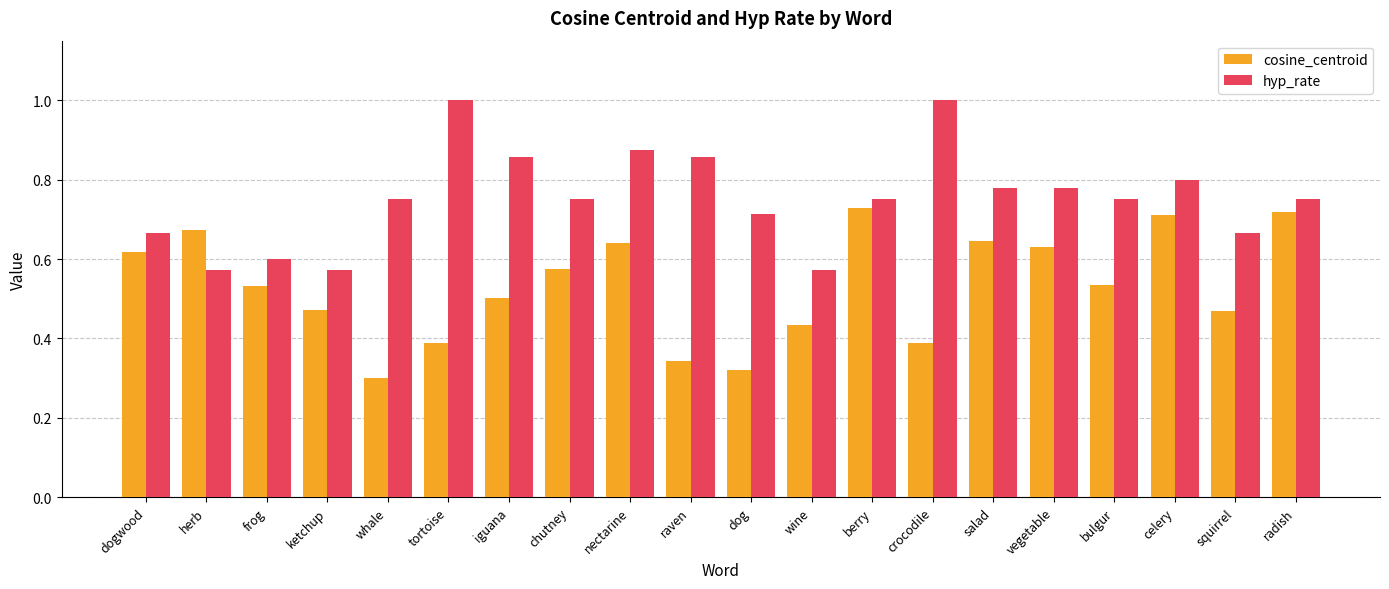

What is the total value across all series at crocodile?

1.4